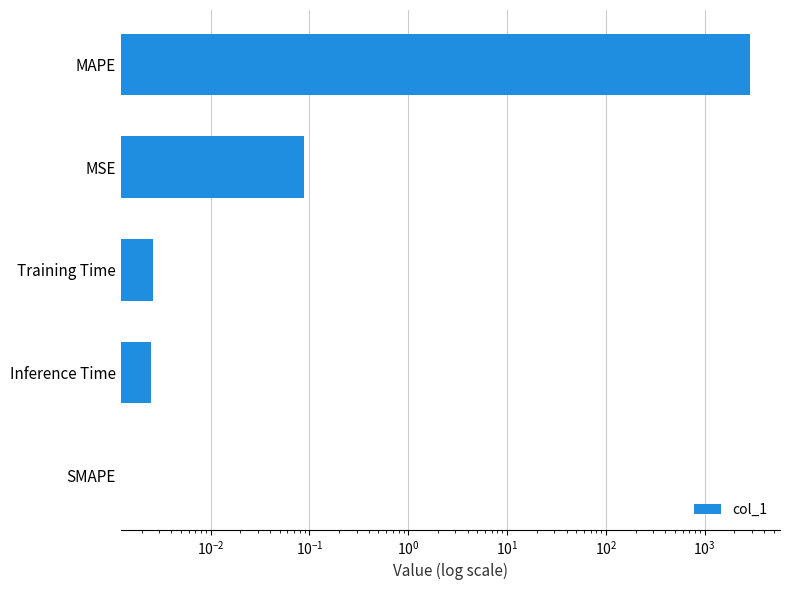

Reading left to right, transcribe all the data shown in this chart.

0.0	0.0	0.0	0.1	2881.0